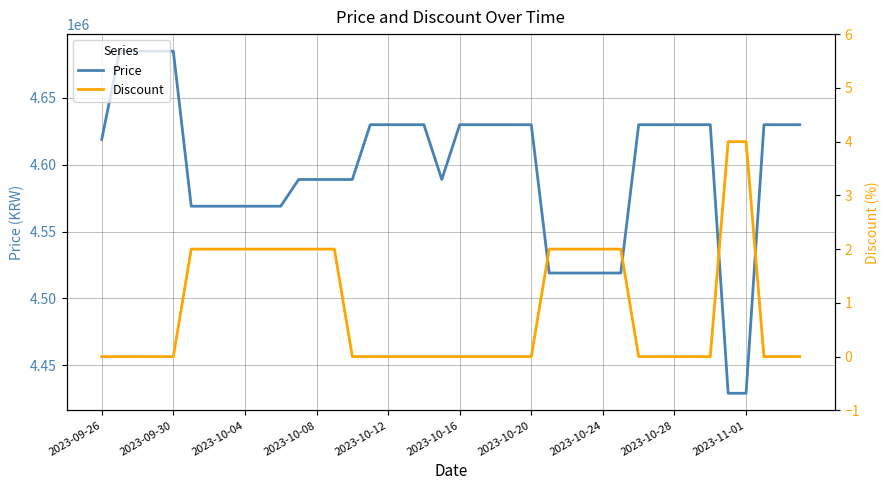

True or false: Discount and Price intersect in this chart.

False